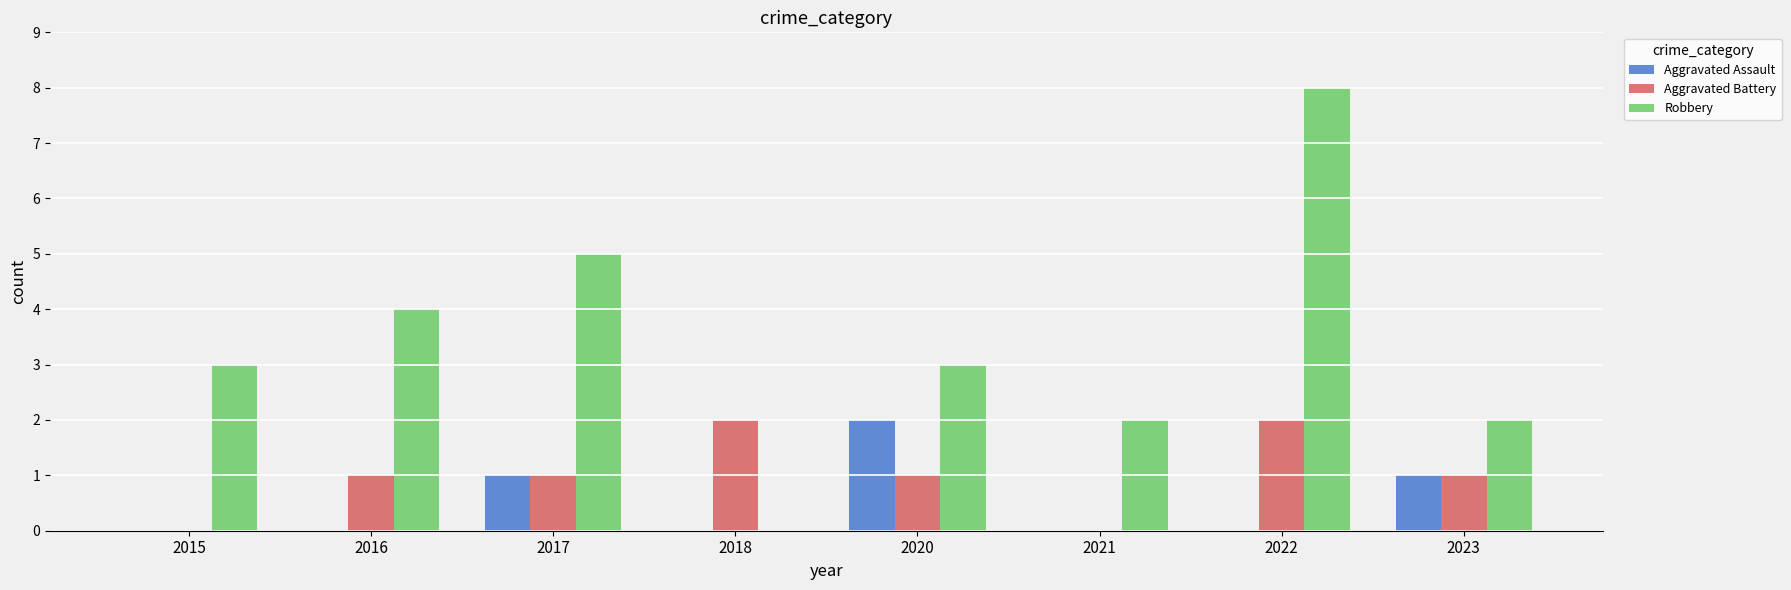

The value of Aggravated Assault at 2016 is 0. True or false?

True